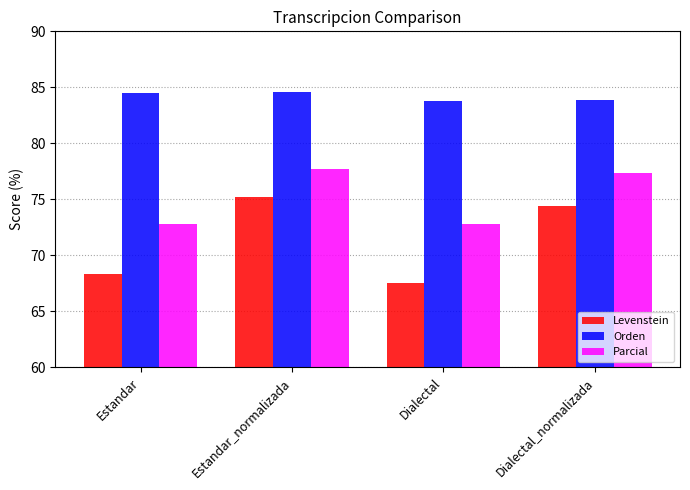

Rank the series by their maximum value, from highest to lowest.

Orden, Parcial, Levenstein